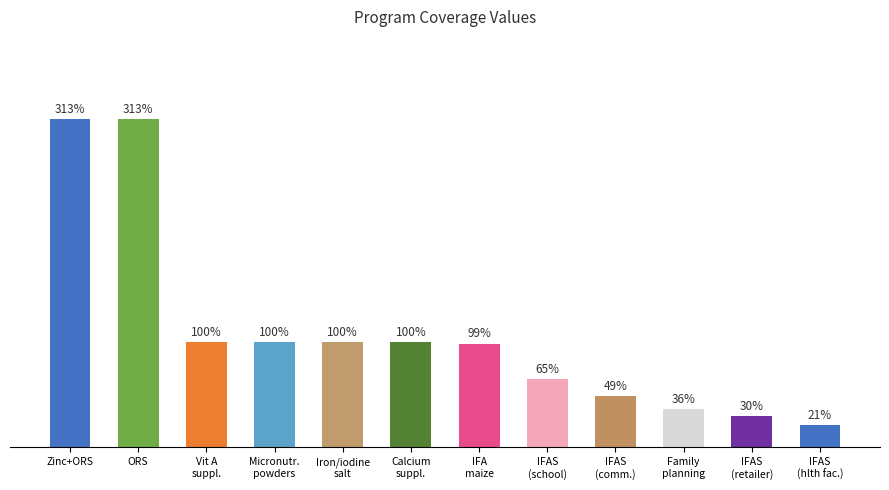

Reading right to left, what are all the values shown in this chart?

0.2	0.3	0.4	0.5	0.7	1.0	1.0	1.0	1.0	1.0	3.1	3.1